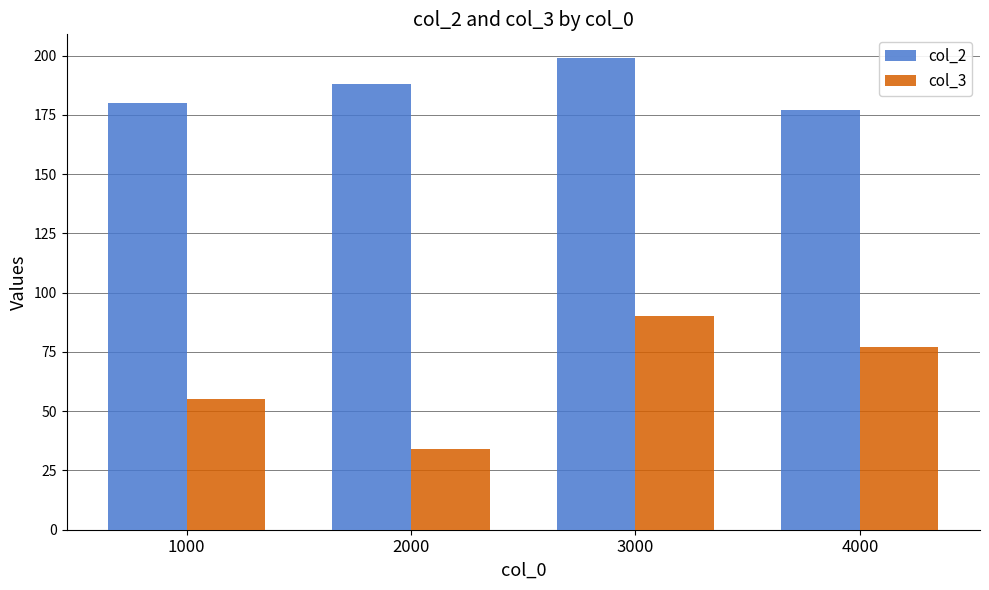

At which category is the sum across all series the highest?

3000